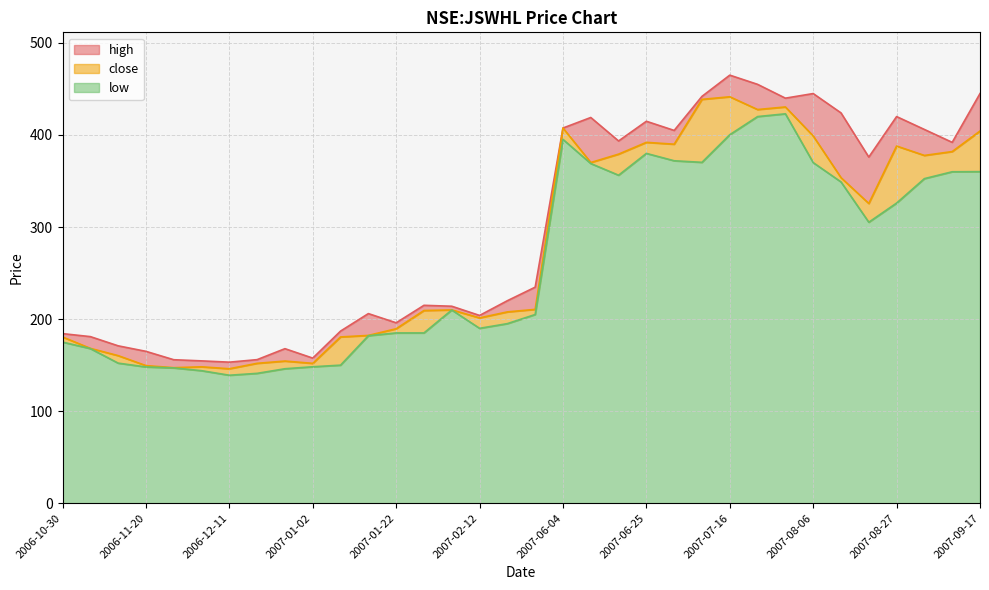

At which category is the sum across all series the highest?

2007-07-16